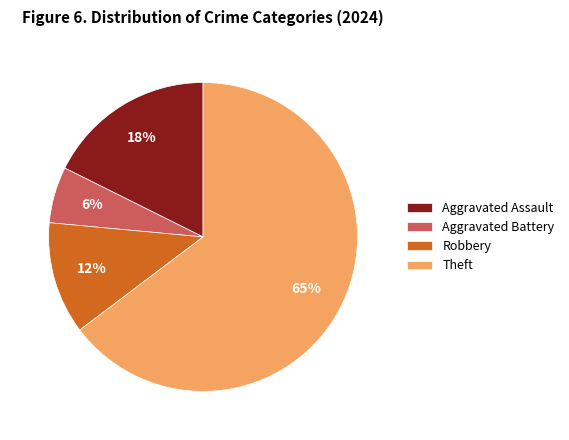

What is the majority slice?

Theft